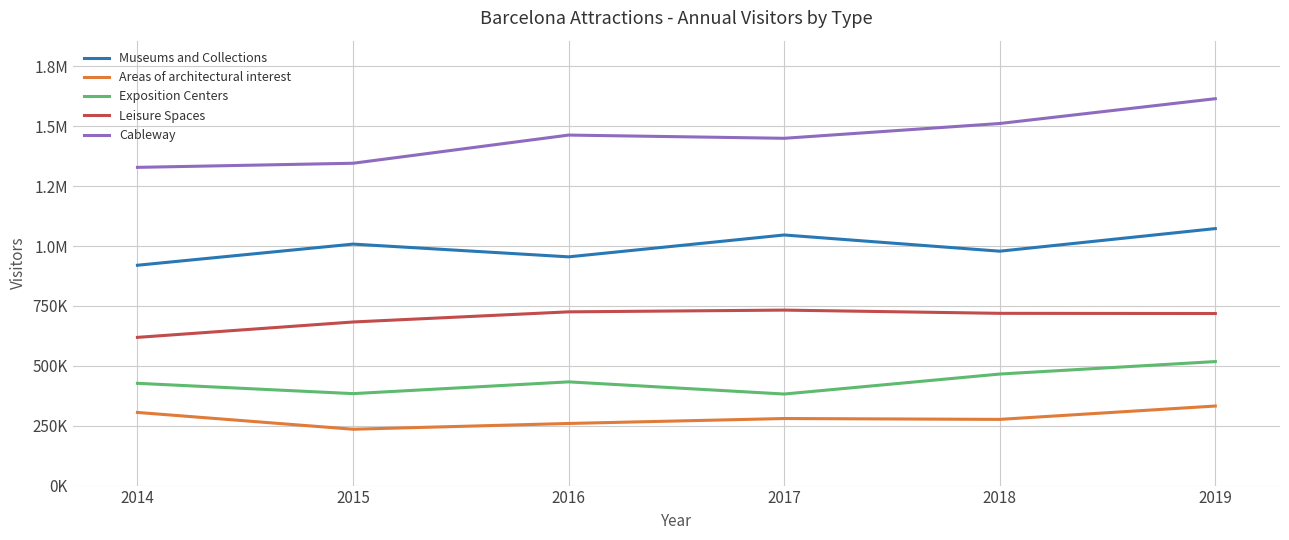

What is the spread (max minus min) of values at 2015?

1110414